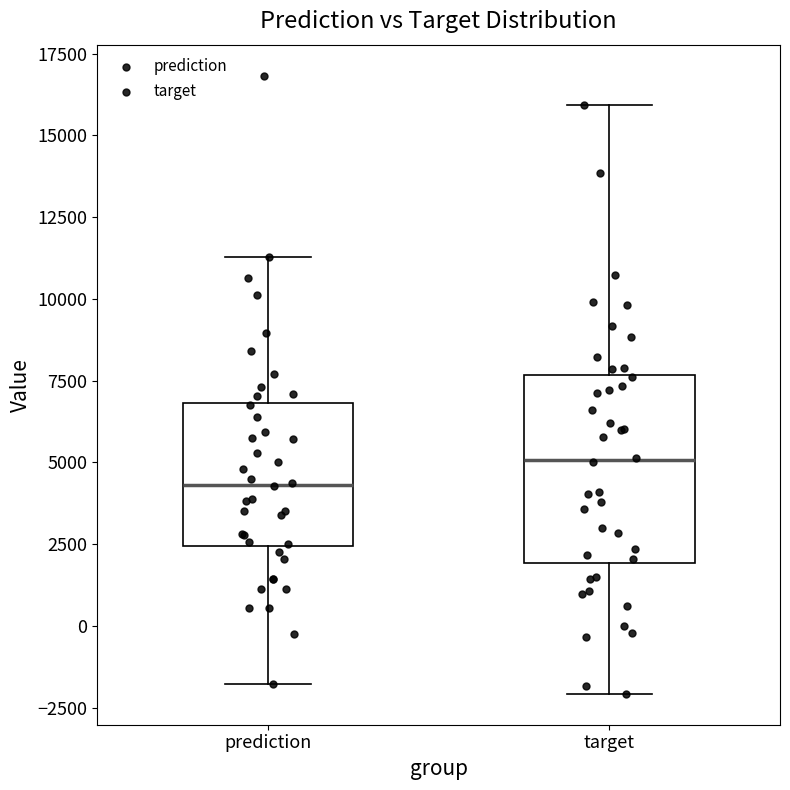

Where is the lower edge of the box for target on the y-axis? The values are not printed on the chart, so give them approximately, as read against the axis.

2000